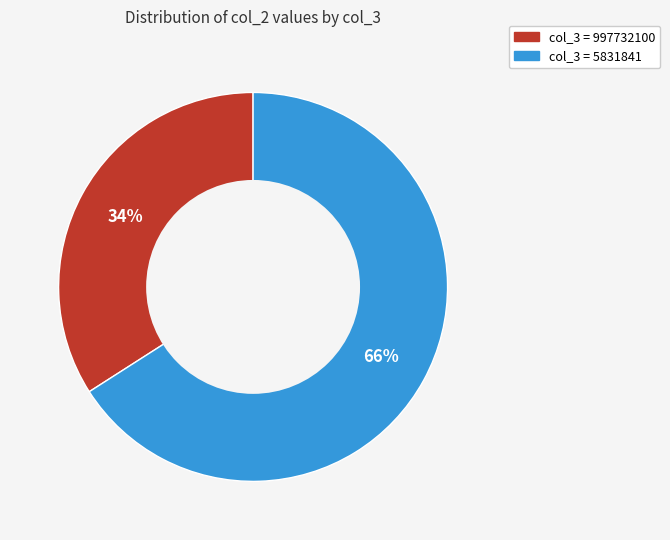

To the nearest percent, what is the average slice percentage?

50%